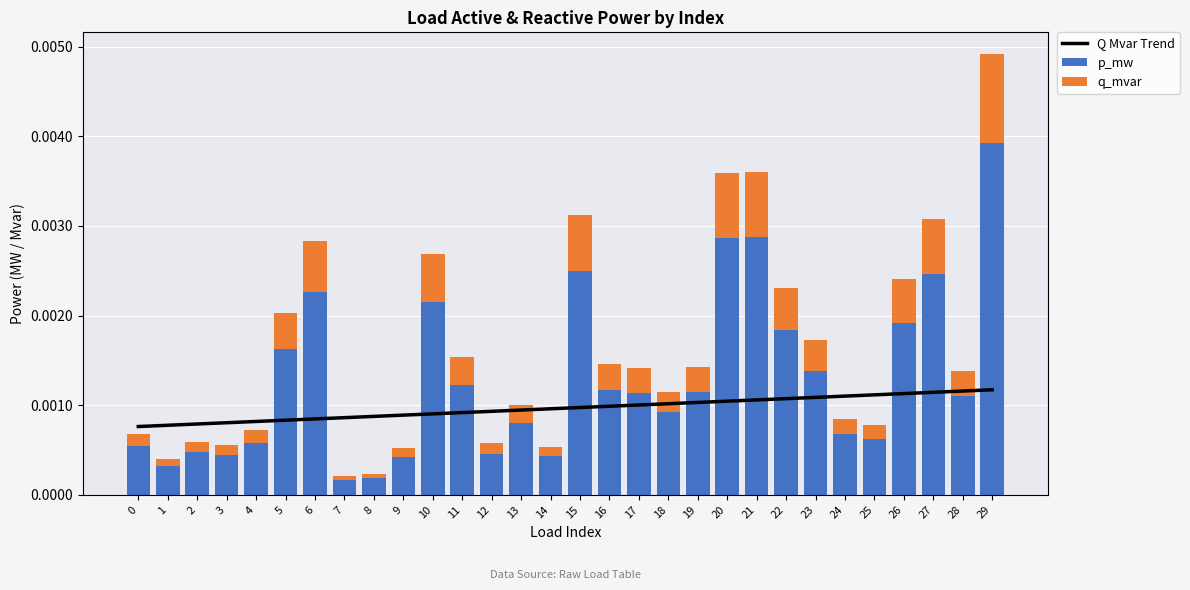

Which category has the lowest value in the p_mw series?

7